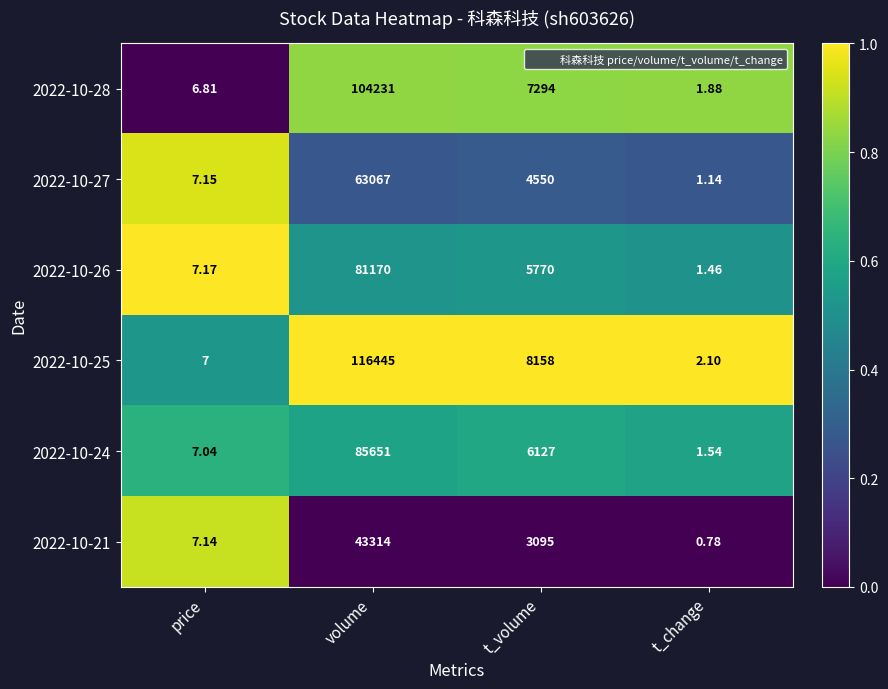

At which label does 2022-10-27 reach its minimum?

t_change